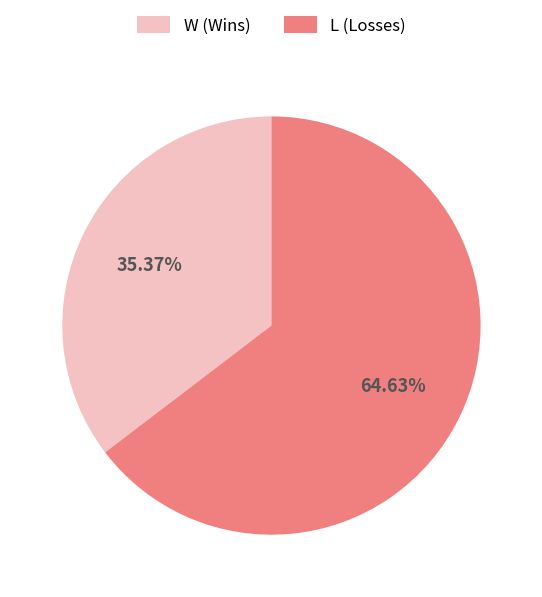

Approximately how many times larger is the value at L (Losses) compared to W (Wins)?

1.8